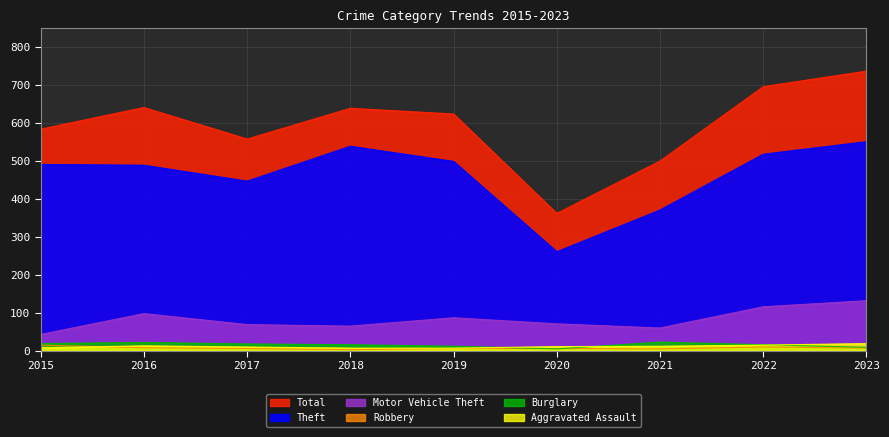

Where do Robbery and Aggravated Assault first cross each other?

2015 and 2016